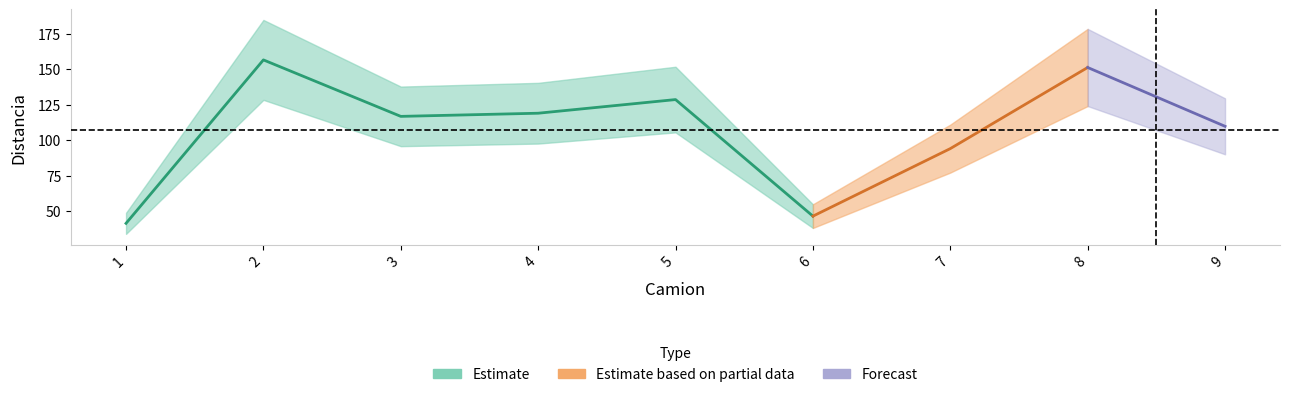

Is this an area chart (filled region under the line)?

No